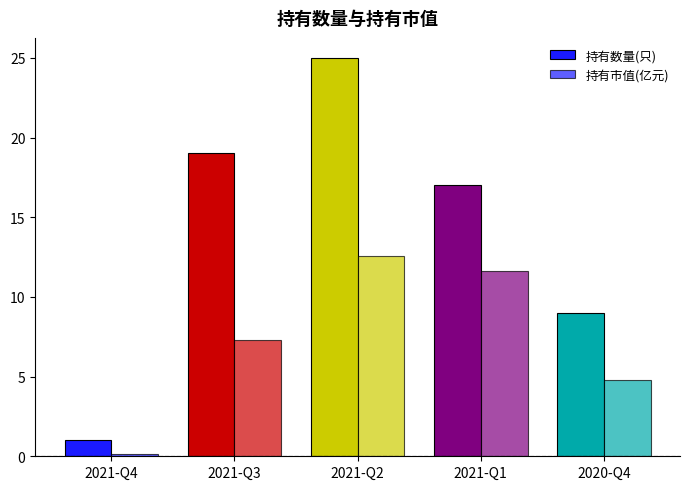

How many bars are there in each group?

2